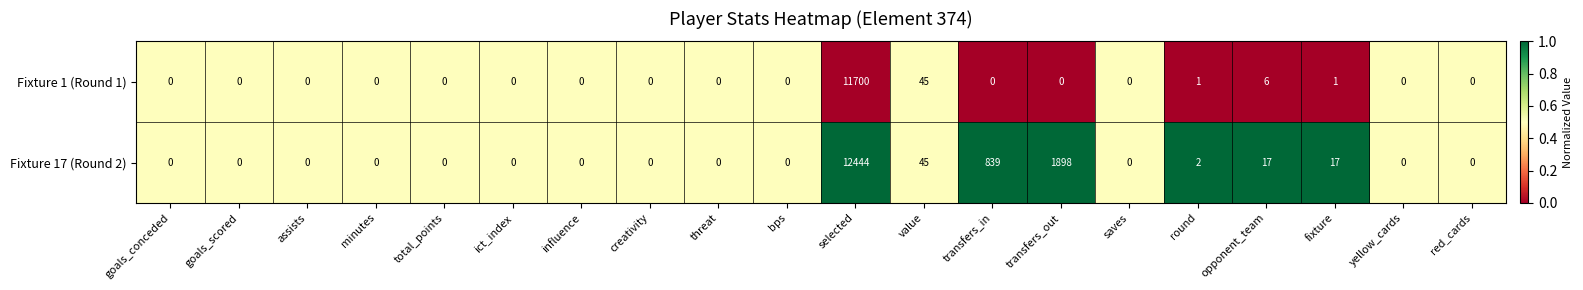

Which category has the highest value across all series?

selected